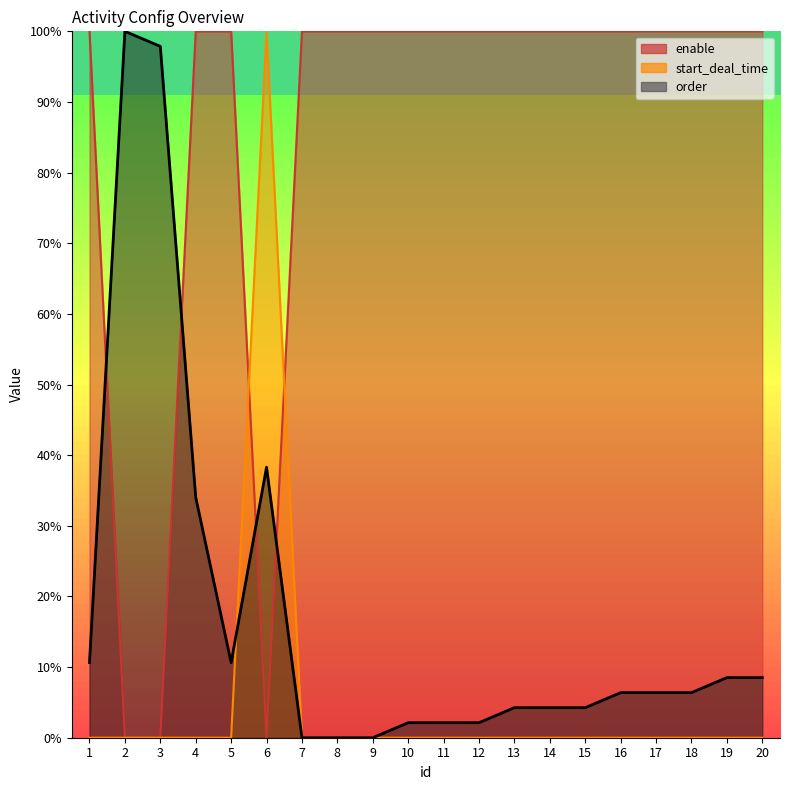

At 11, list the series in order from largest to smallest.

enable, order, start_deal_time